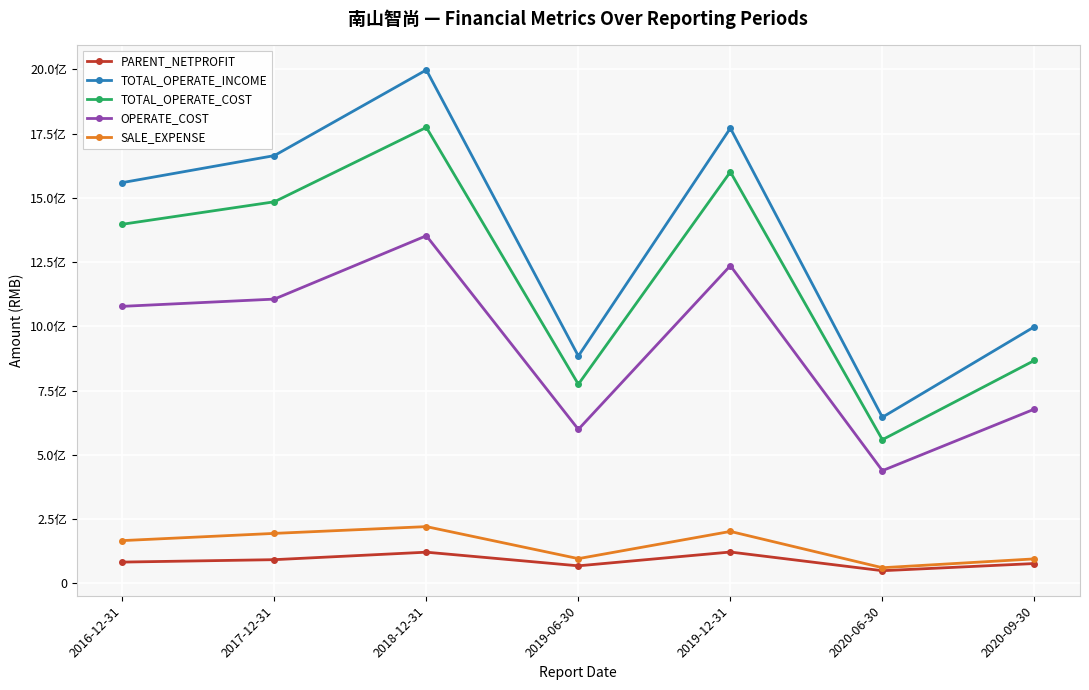

Does the chart have visible grid lines?

Yes